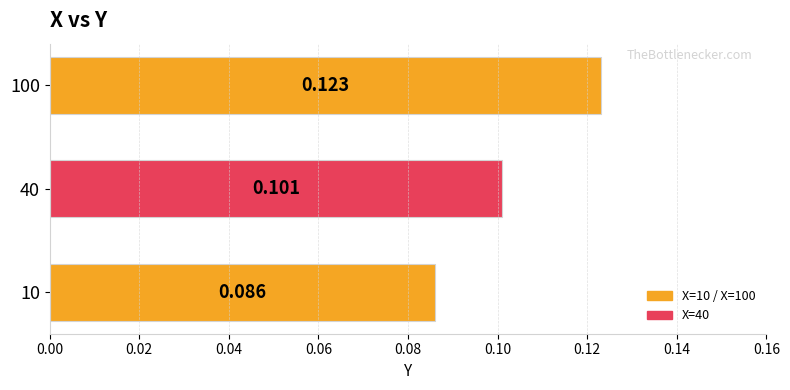

Count the values in the range 0 to 1.

3